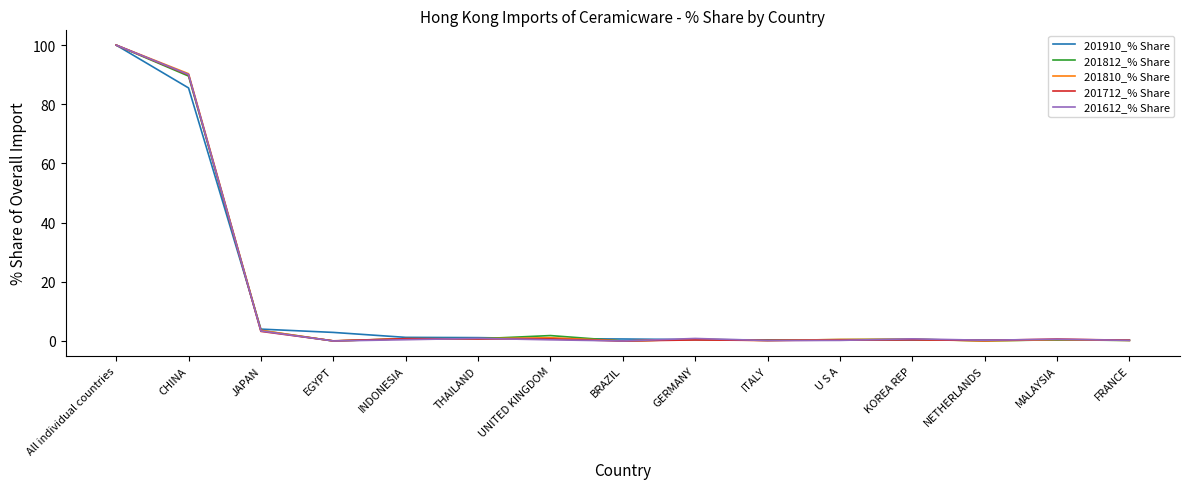

Which category has the highest value across all series?

All individual countries